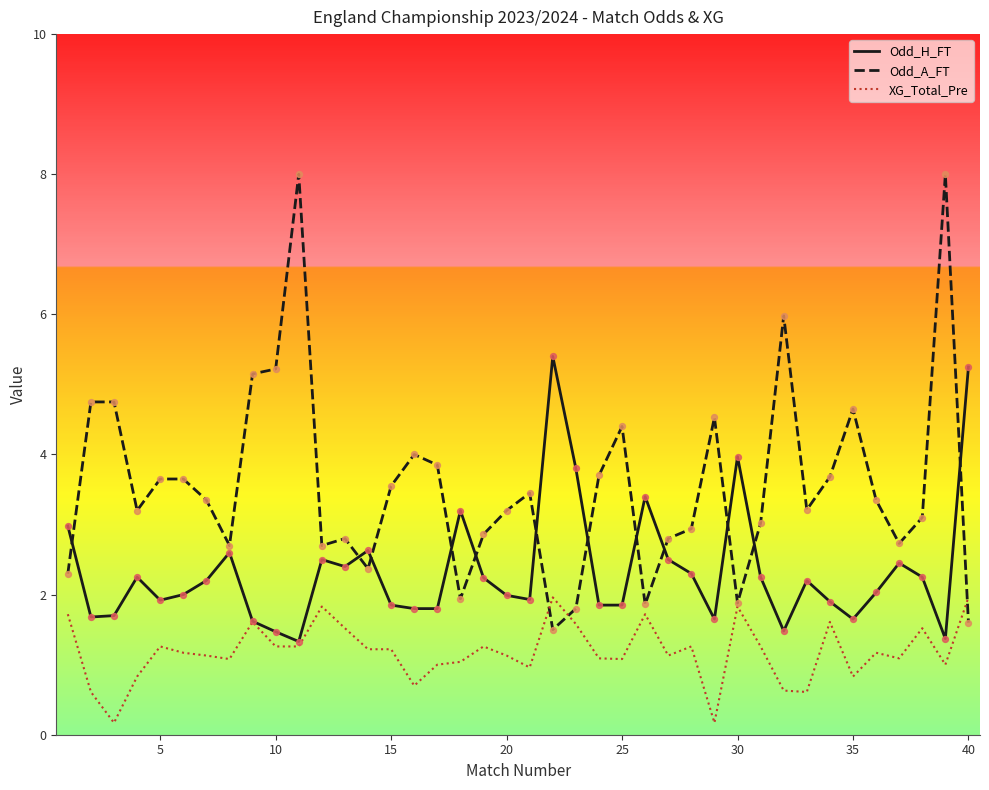

Which series has the largest total across all categories?

Odd_A_FT